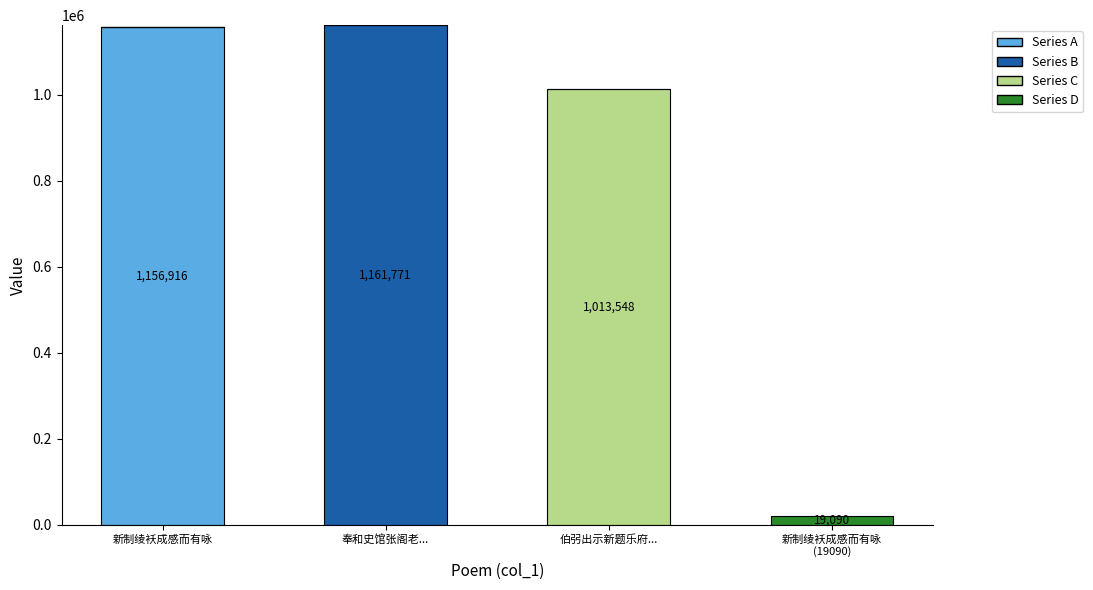

What is the highest value of the Series A series?

1156916